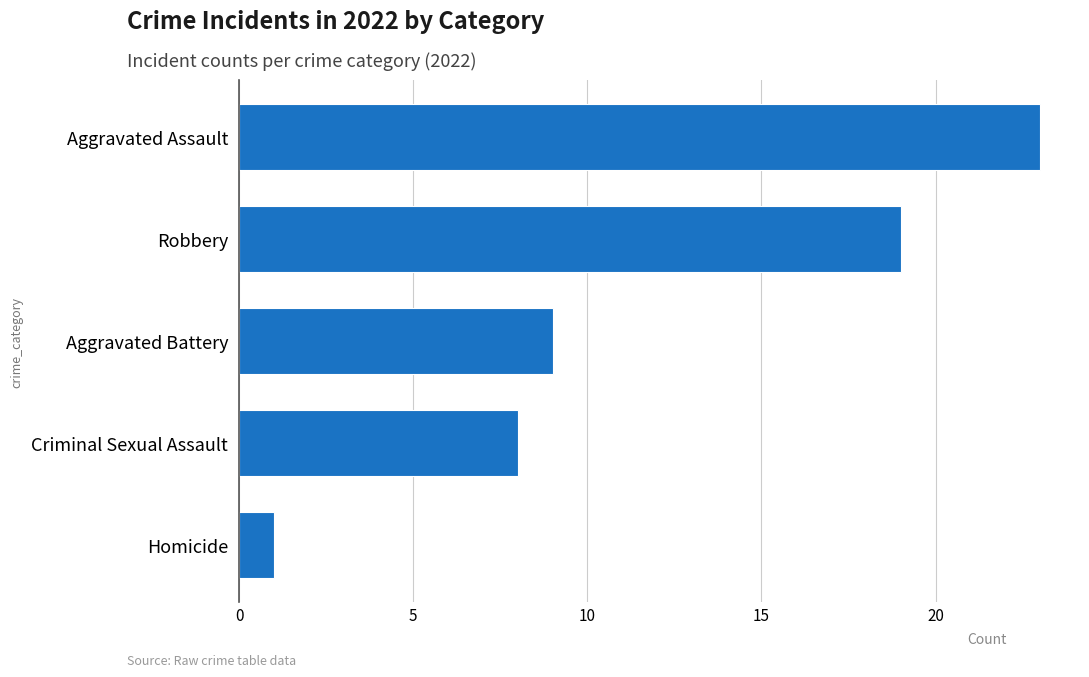

What is the greatest value displayed?

23